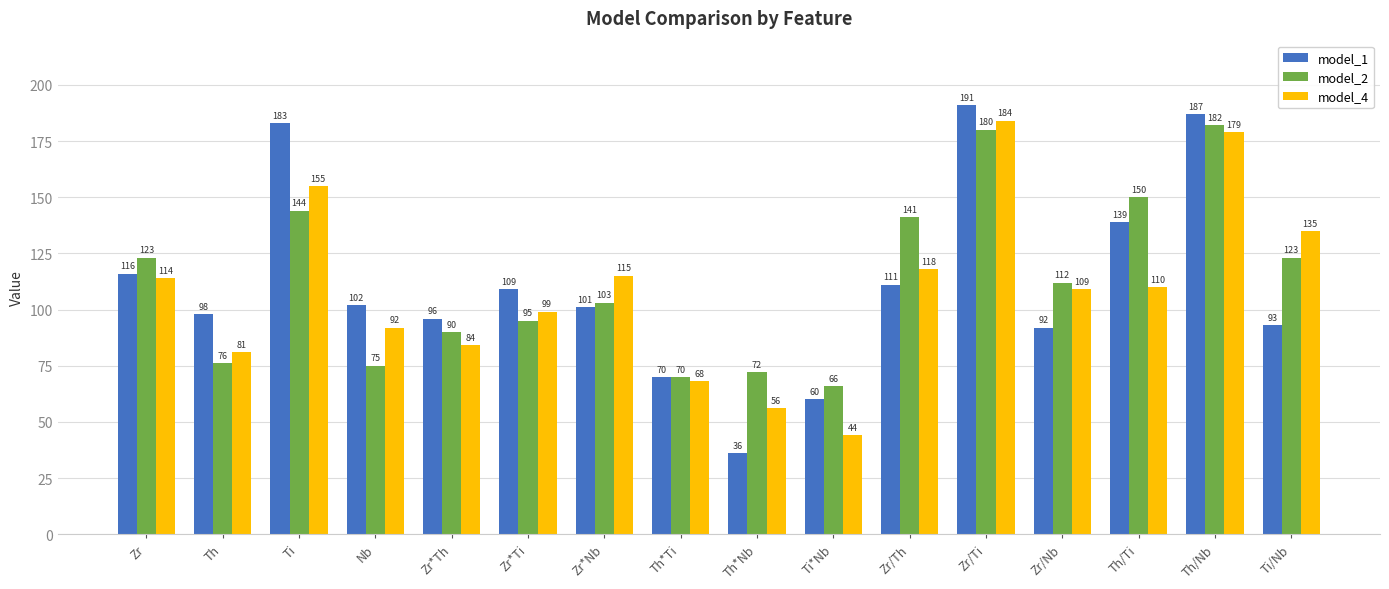

What is the label of the 12th bar from the right?

Zr*Th